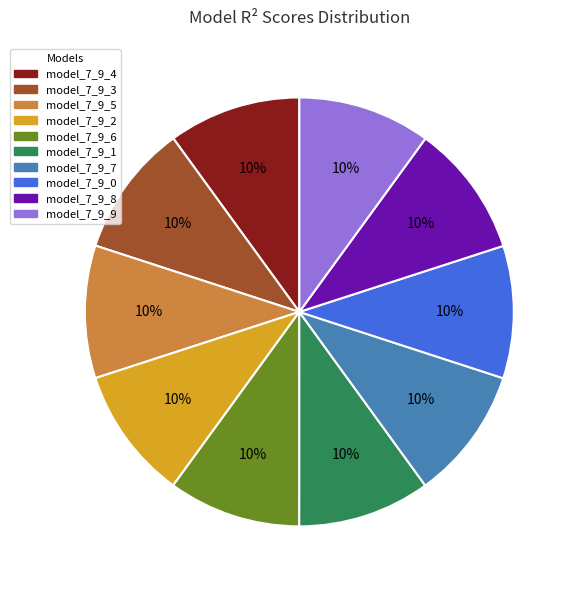

To the nearest percent, what is the average slice percentage?

10%